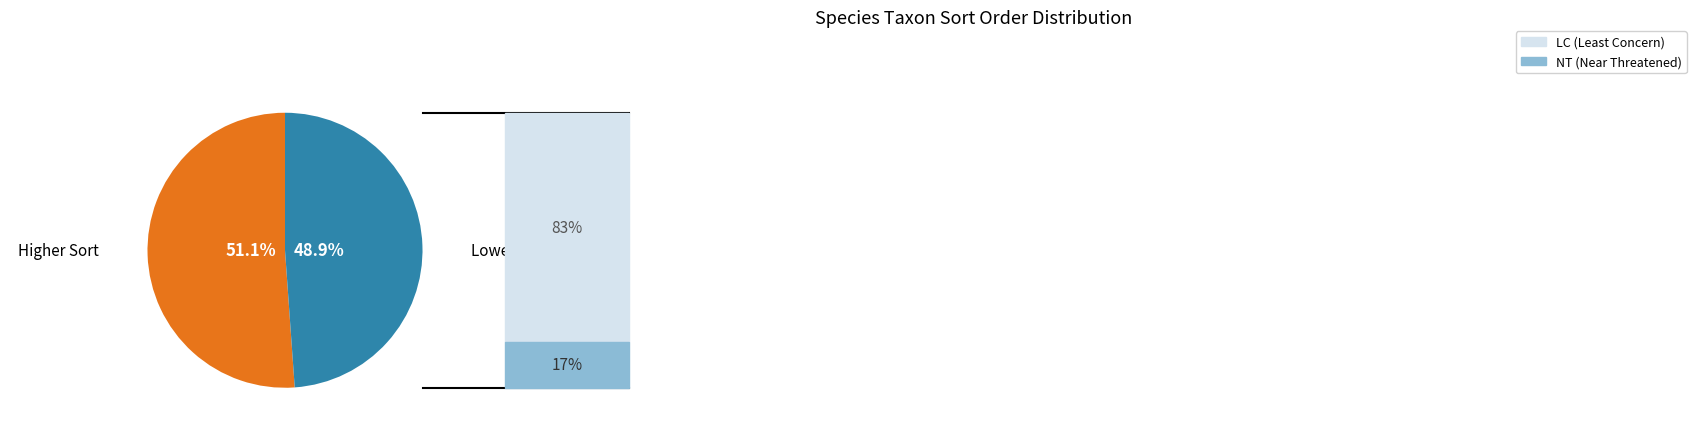

What is the smallest slice in the pie chart?

Lower Sort